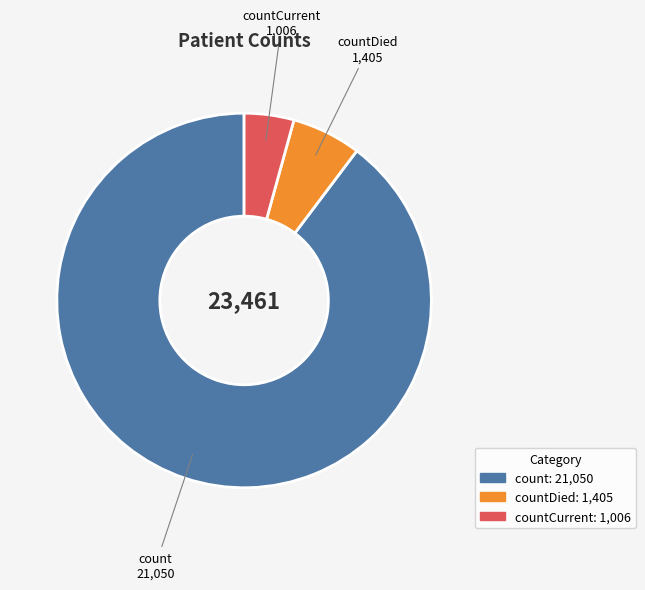

How many slices are in this pie chart?

3